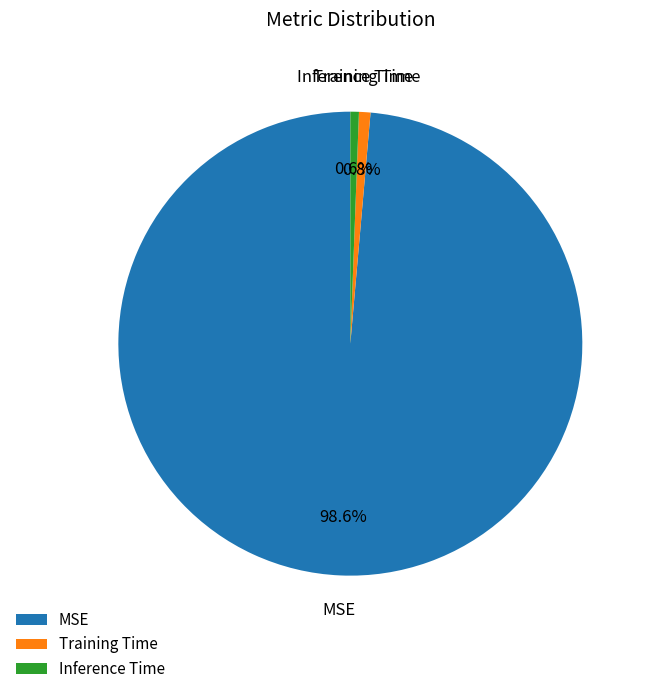

Between MSE and Training Time, which is larger?

MSE